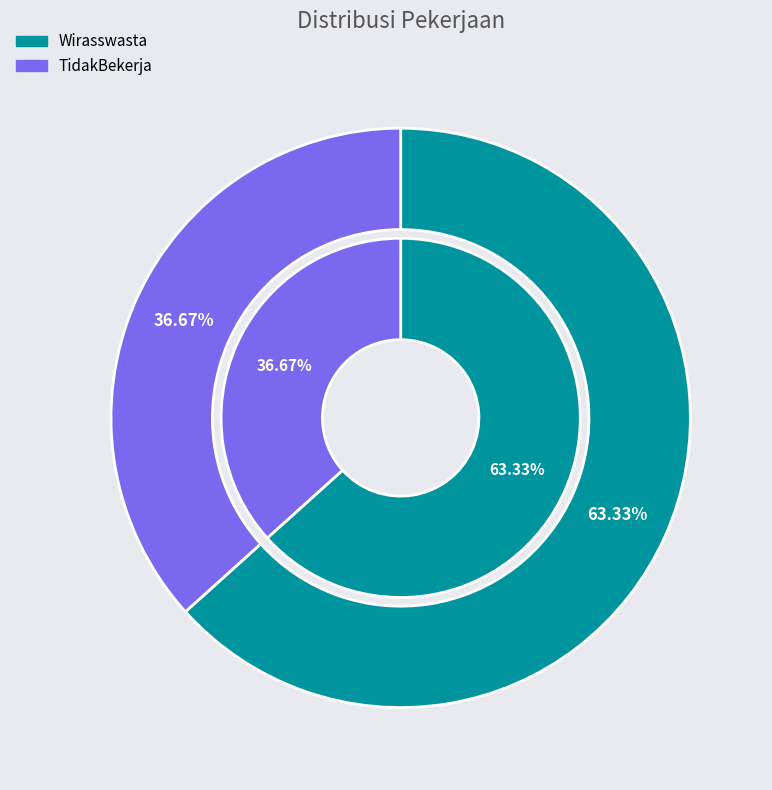

How much of the chart is everything except TidakBekerja?

63.3%